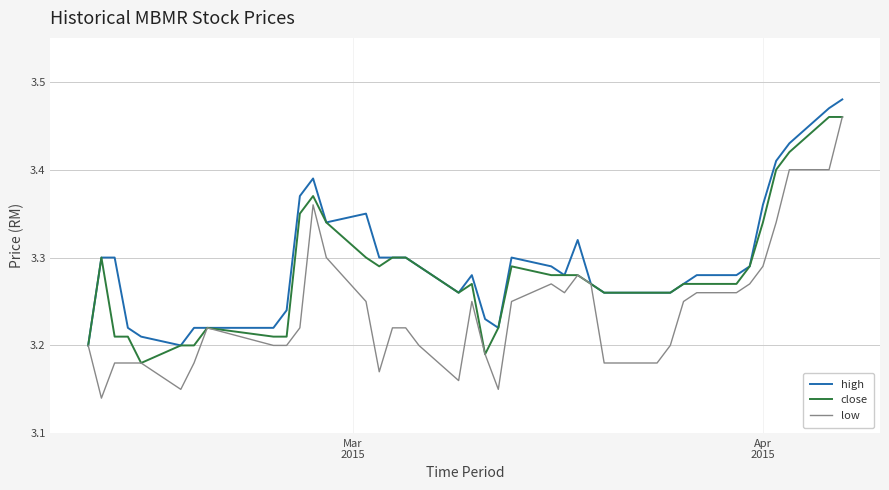

Rank the series by their average value, from lowest to highest.

low, close, high